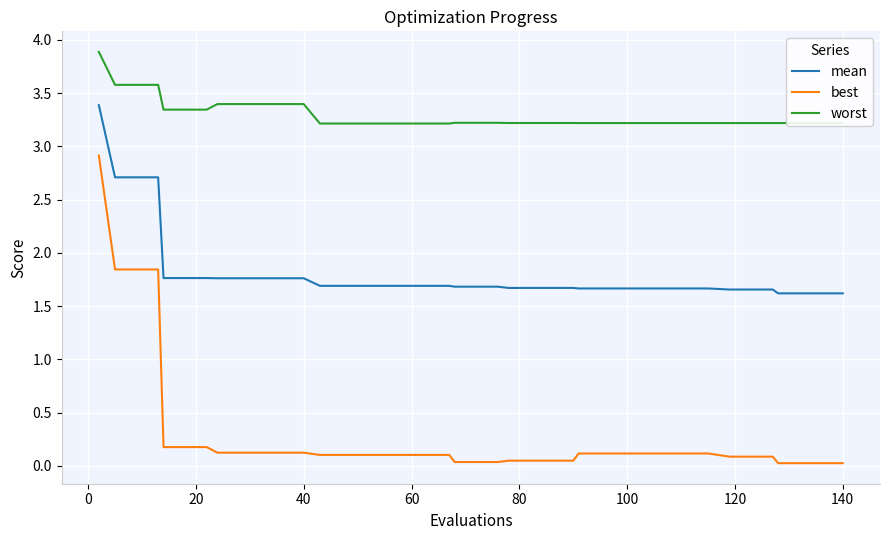

What is the maximum value shown in the chart?

3.9